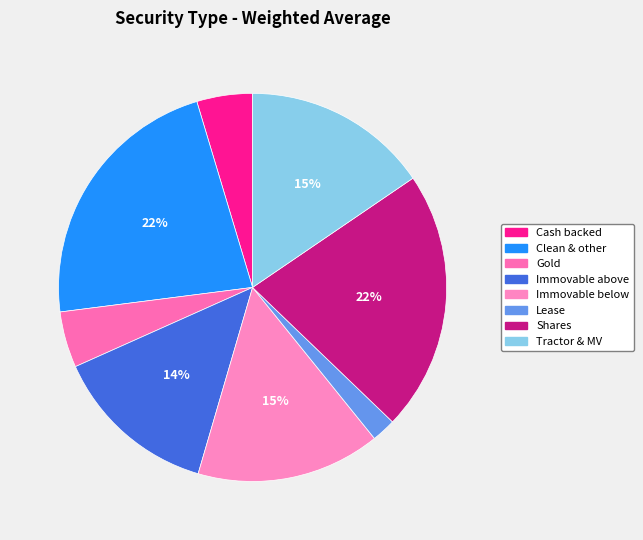

Is Clean & other the majority of the pie?

No